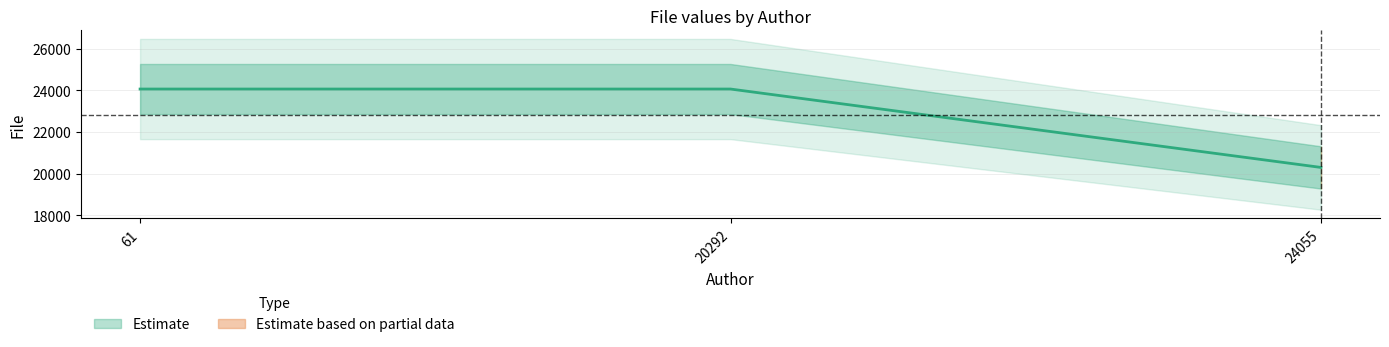

Does the chart display data point markers on the line(s)?

No